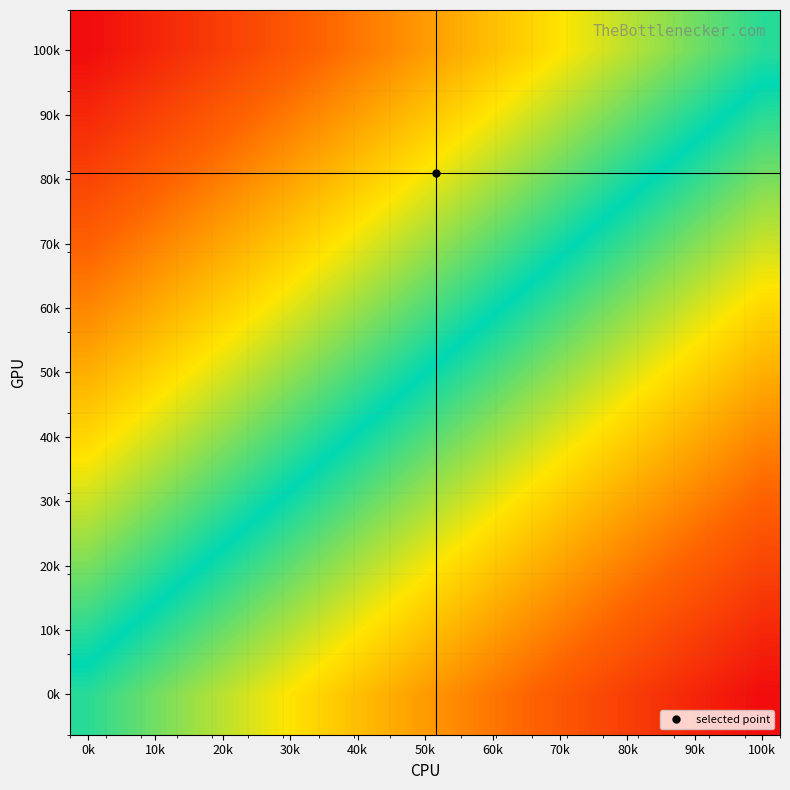

How many distinct data groups are displayed?

9